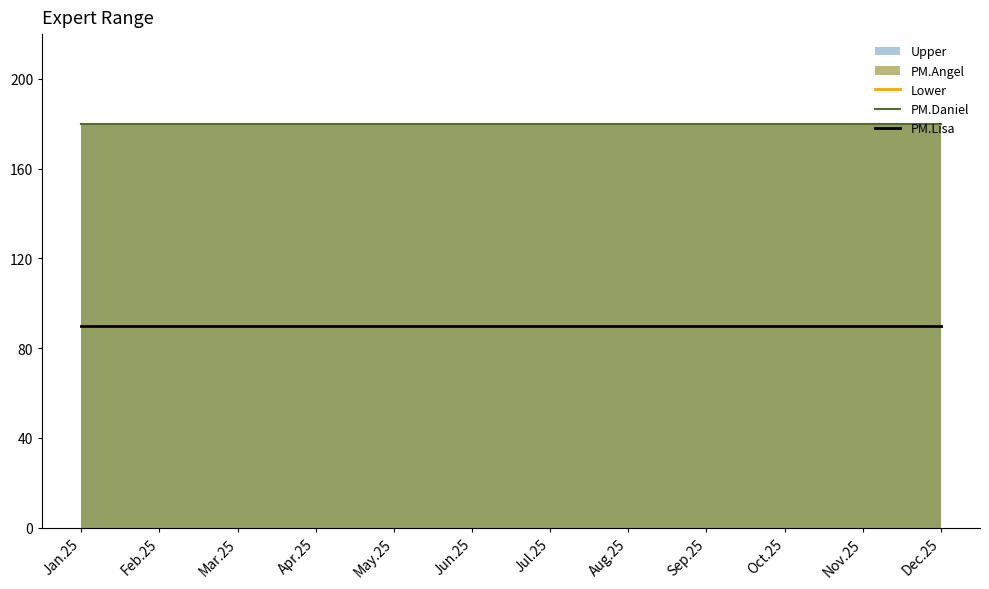

Reading left to right, transcribe all the data shown in this chart.

Lower: 90	90	90	90	90	90	90	90	90	90	90	90
PM.Daniel: 180	180	180	180	180	180	180	180	180	180	180	180
PM.Lisa: 90	90	90	90	90	90	90	90	90	90	90	90